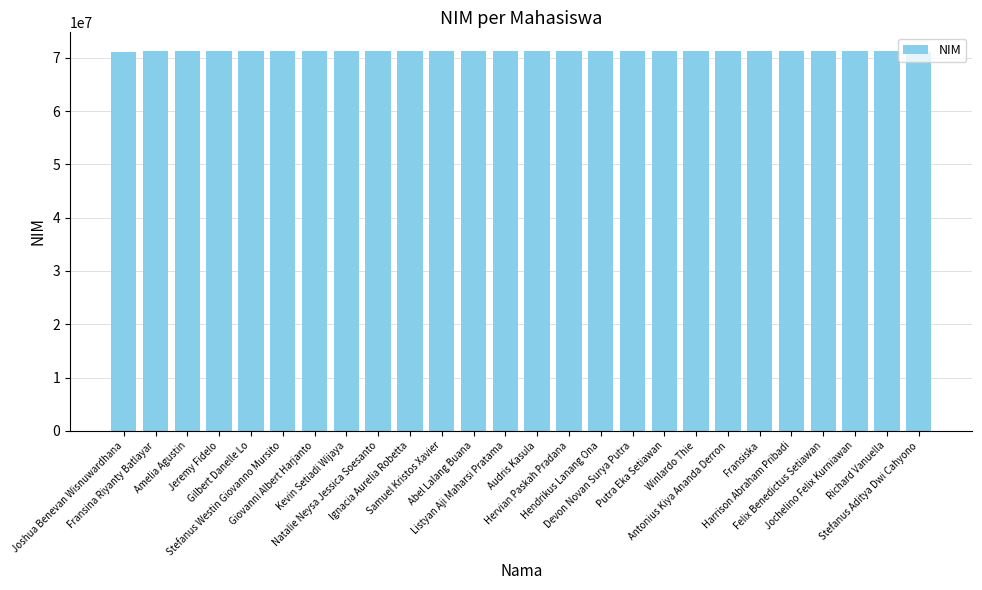

True or false: the data shows 71231038 at Amelia Agustin.

True